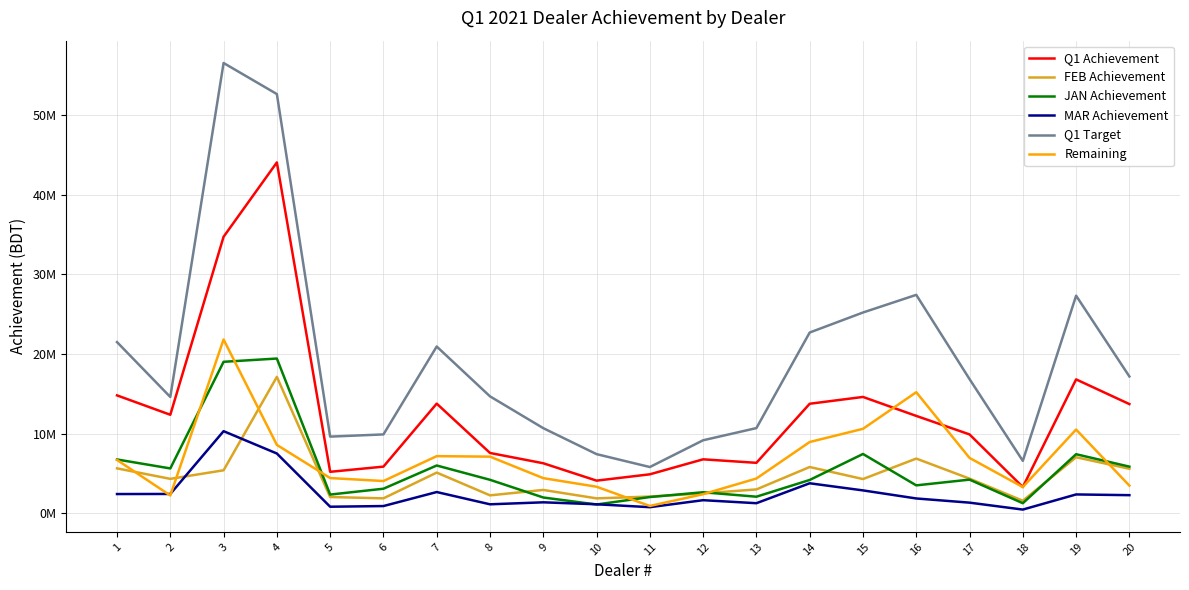

What is the approximate value of JAN Achievement at 20?

5856658.5